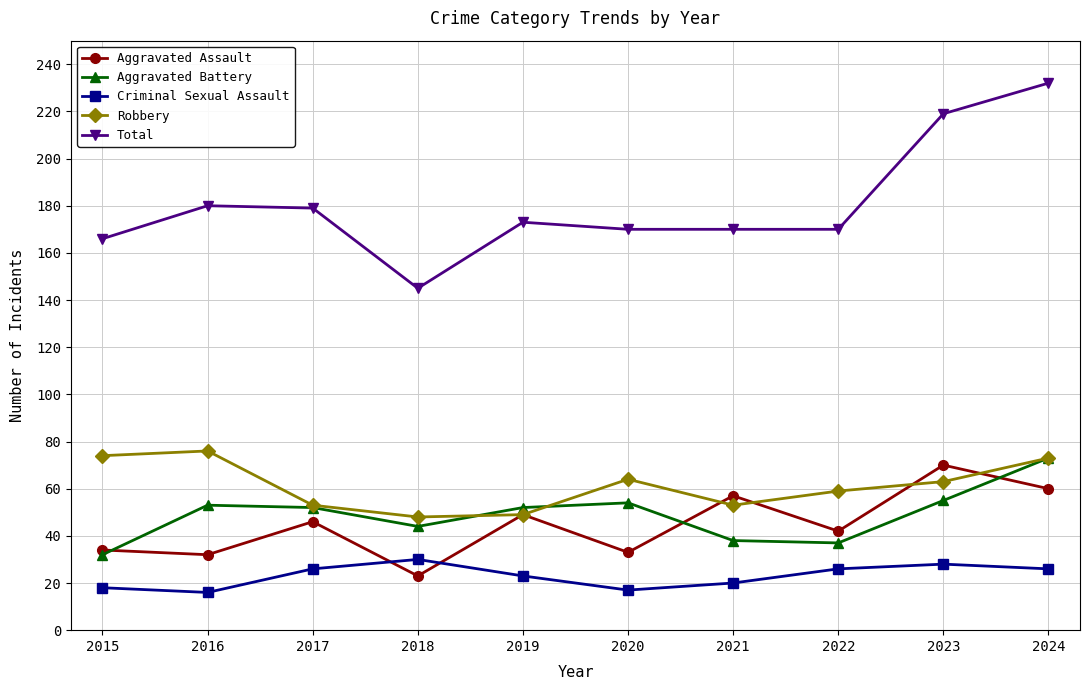

Between 2018 and 2020, which series saw the biggest shift?

Total